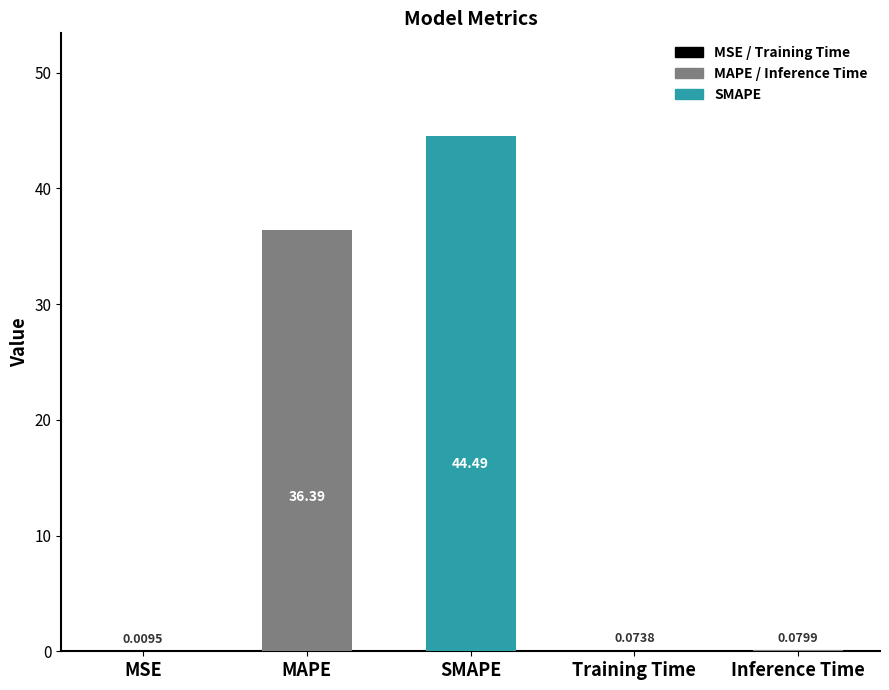

True or false: the data shows 19.6 at MAPE.

False